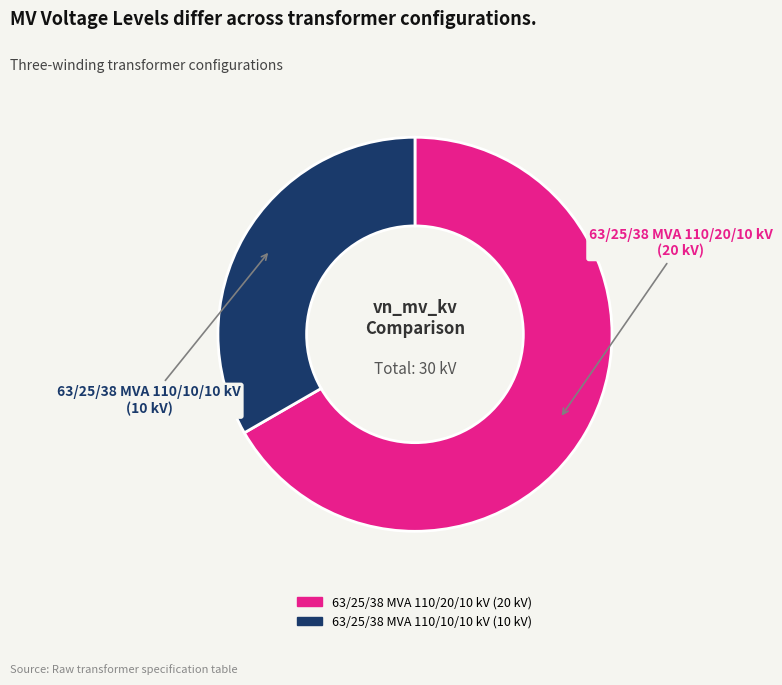

Combined, do 63/25/38 MVA 110/20/10 kV and 63/25/38 MVA 110/10/10 kV account for over 50%?

Yes